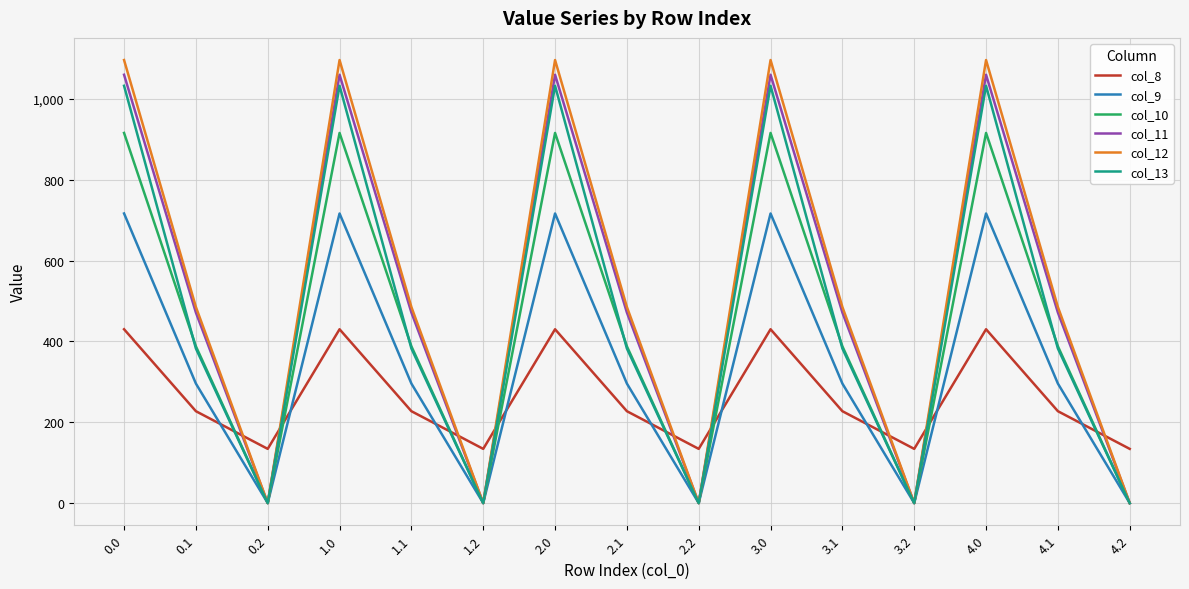

Between which two adjacent categories do col_12 and col_8 first intersect?

0.1 and 0.2